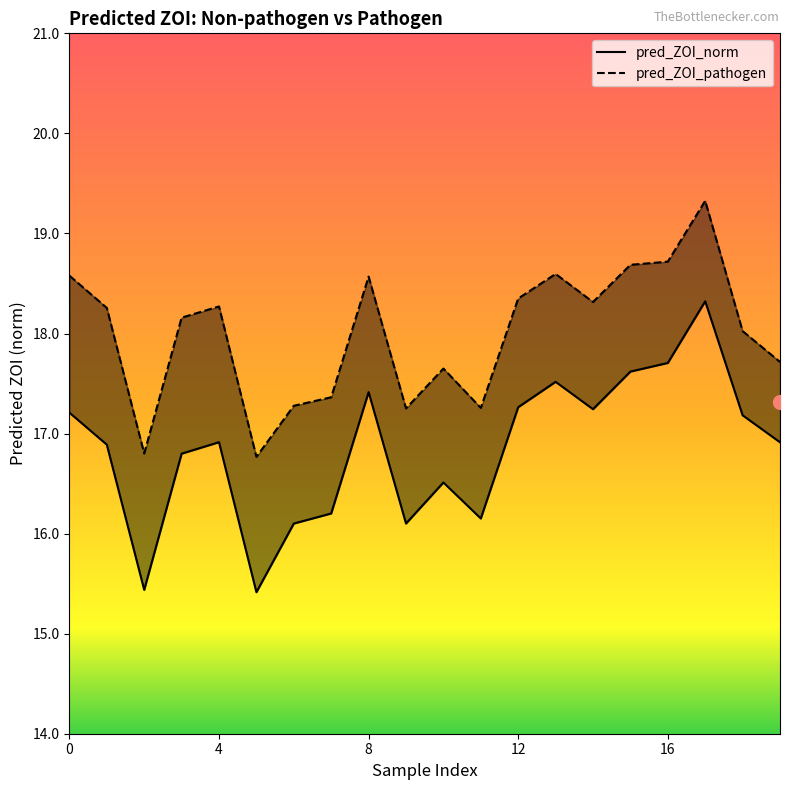

List the labels in order of pred_ZOI_pathogen value, largest first.

17, 16, 15, 13, 0, 8, 12, 14, 4, 1, 3, 18, 19, 10, 7, 6, 11, 9, 2, 5